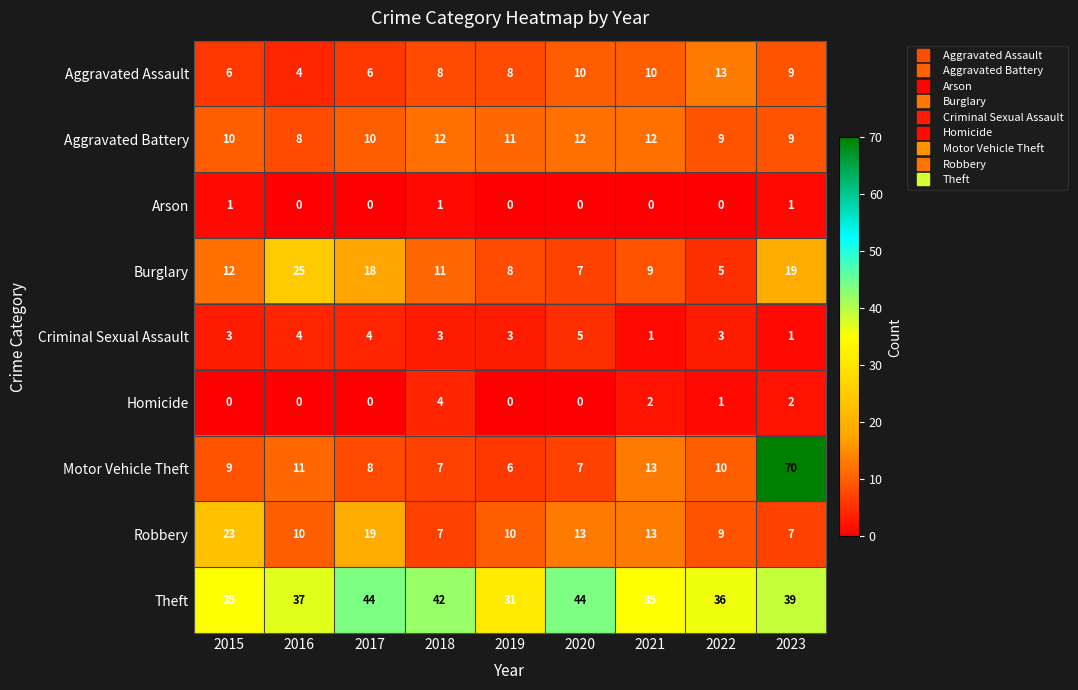

Which series has the largest range (max minus min)?

Motor Vehicle Theft